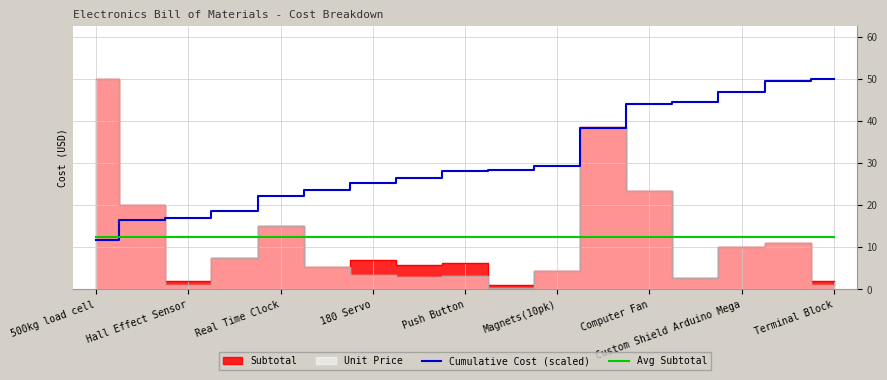

In Unit Price, how many points are higher than both neighbors (excluding endpoints)?

4